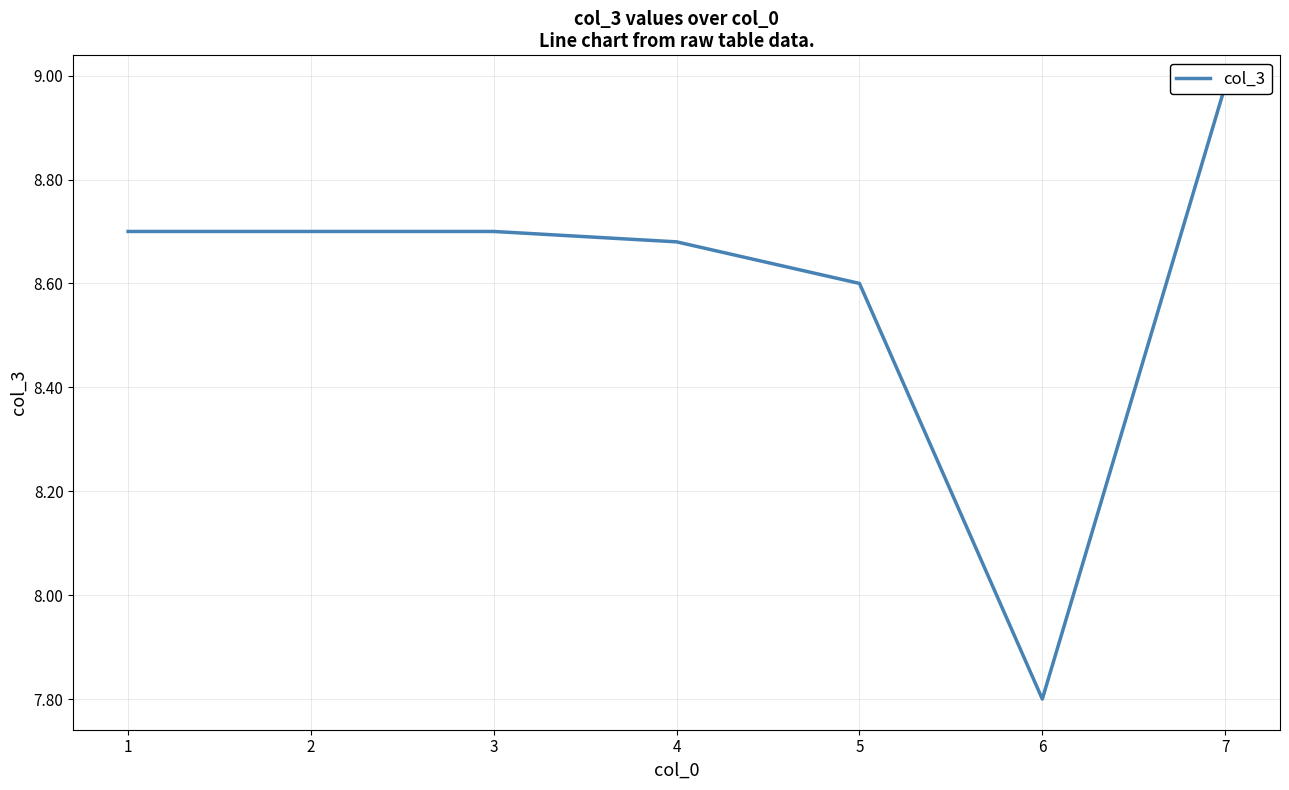

The chart shows a value of 8.7 at 2. True or false?

True